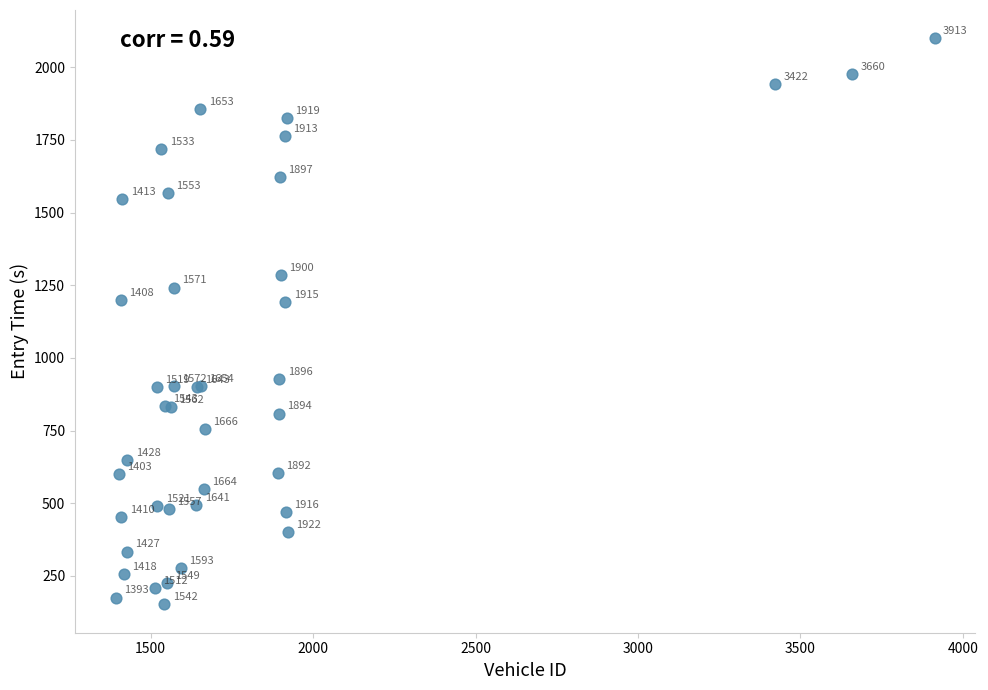

What Y value in the scatter plot is closest to 1125?

1192.9